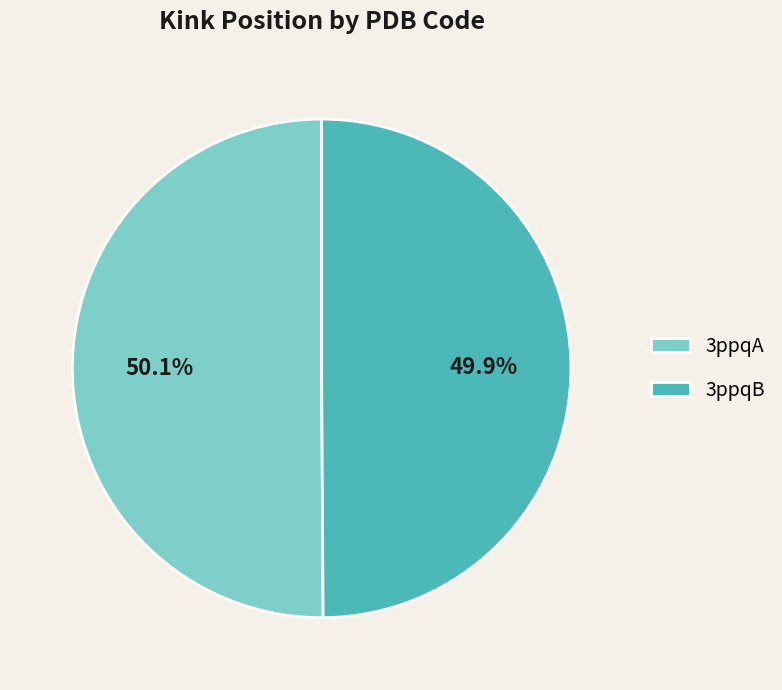

What is the total percentage of 3ppqB and 3ppqA?

100.0%